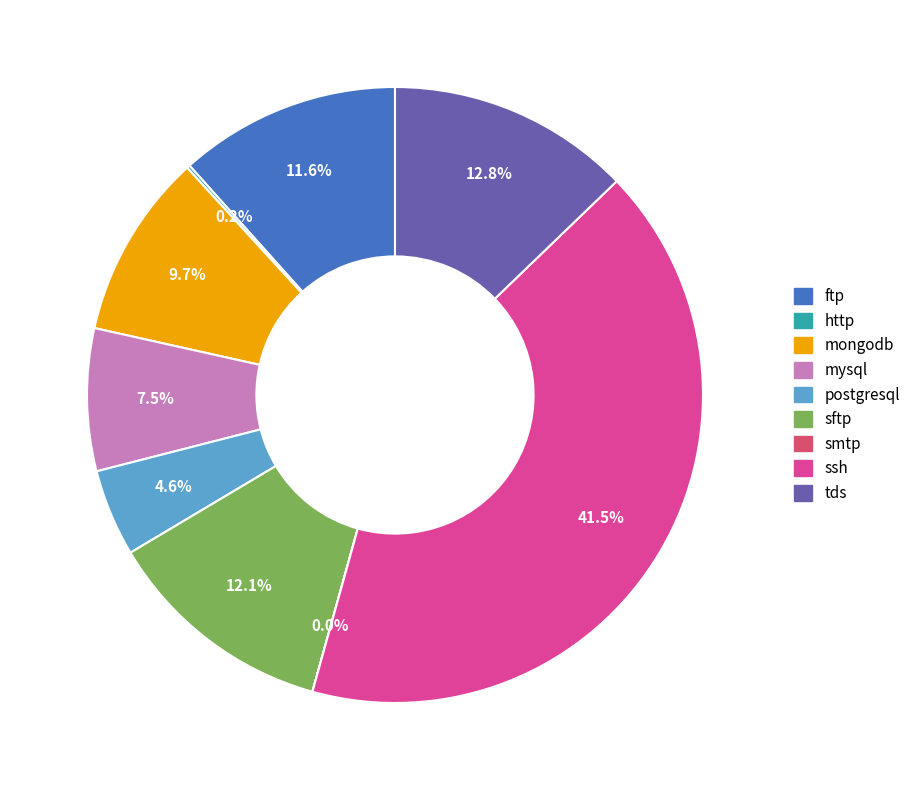

To the nearest percent, what is the average slice percentage?

11%